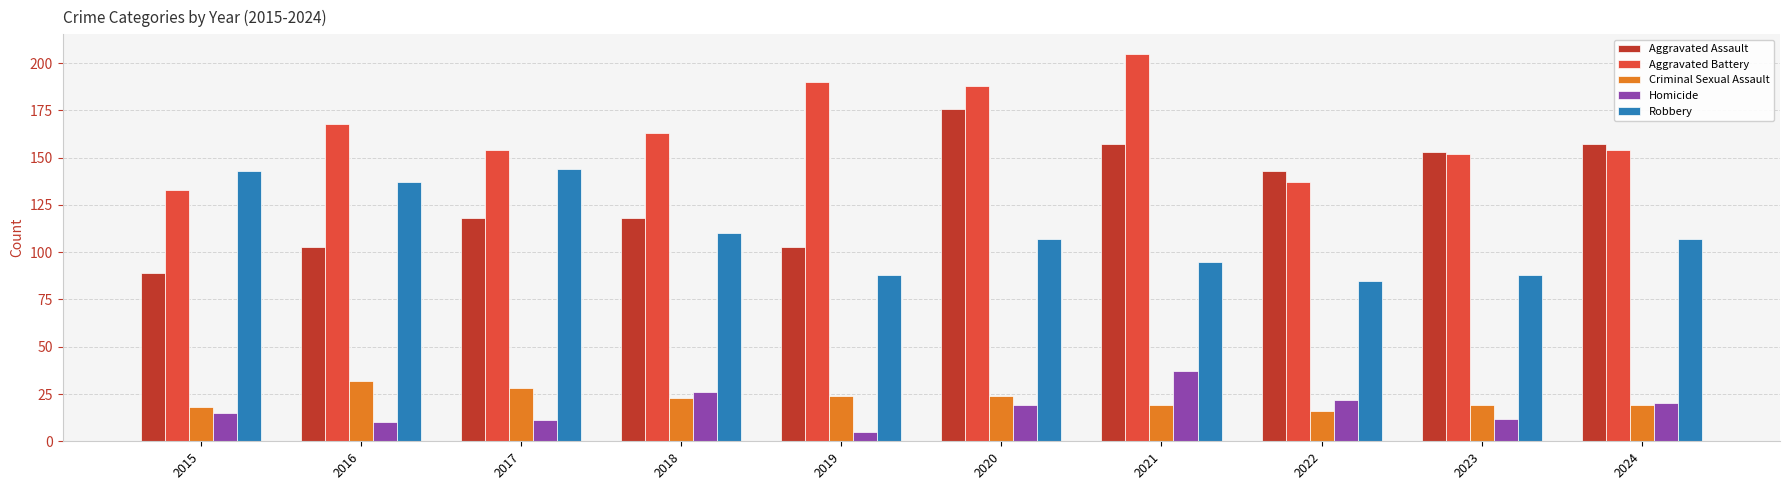

What is the total value across all series at 2016?

450